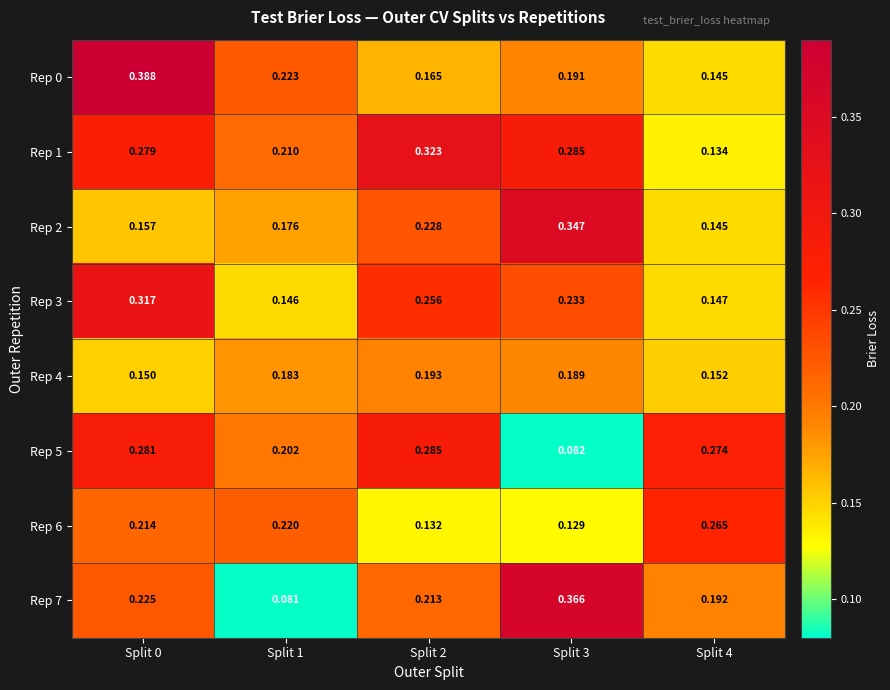

How many distinct data groups are displayed?

8